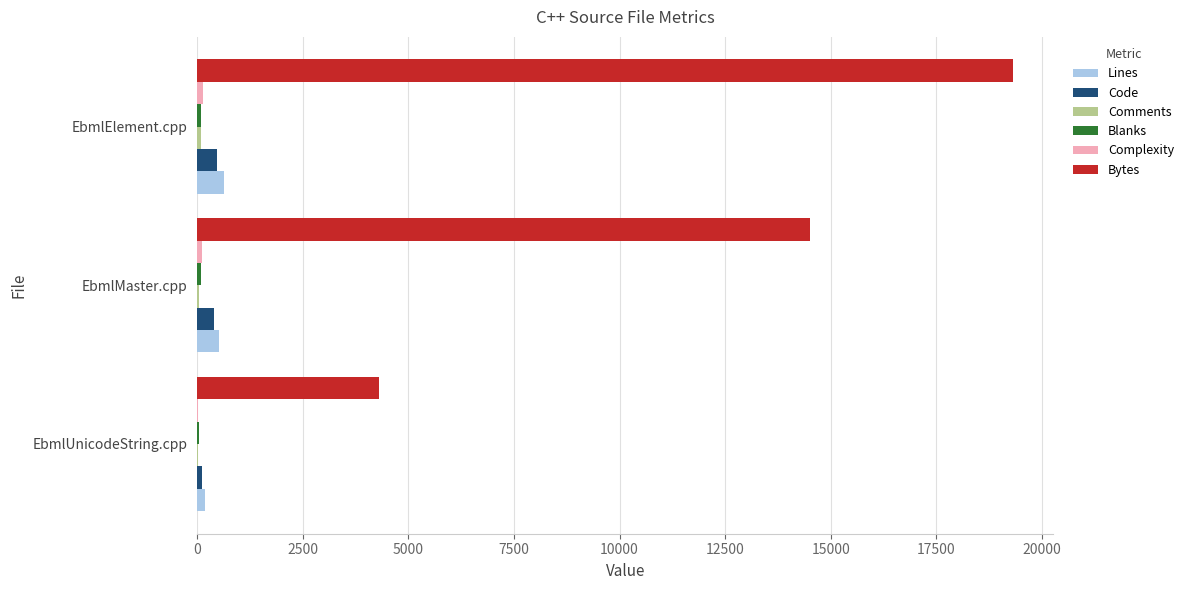

What is the average value of the Lines series?

440